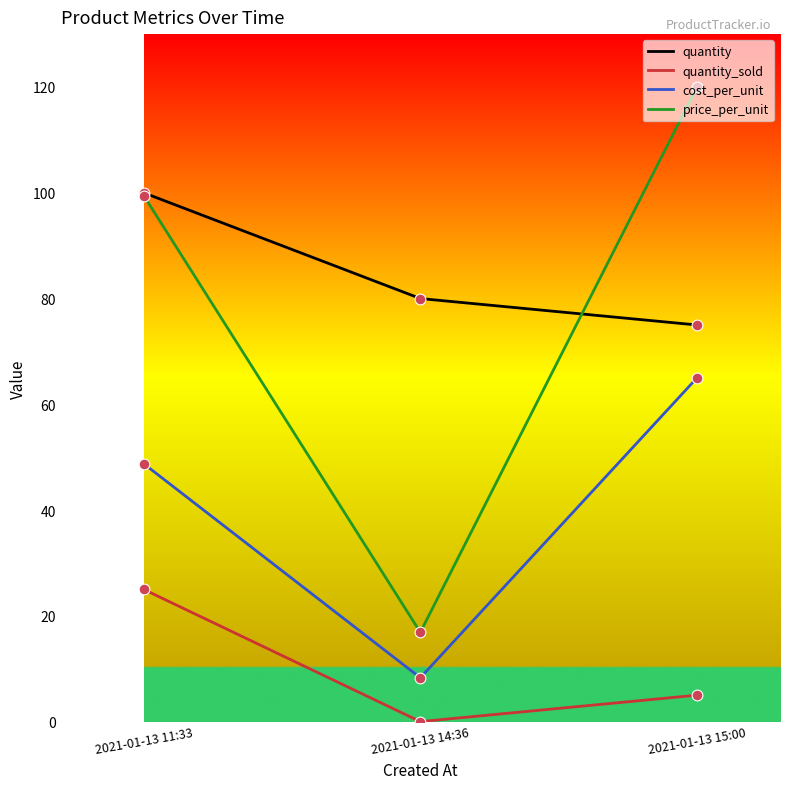

What are all the series names shown in the legend?

quantity, quantity_sold, cost_per_unit, price_per_unit